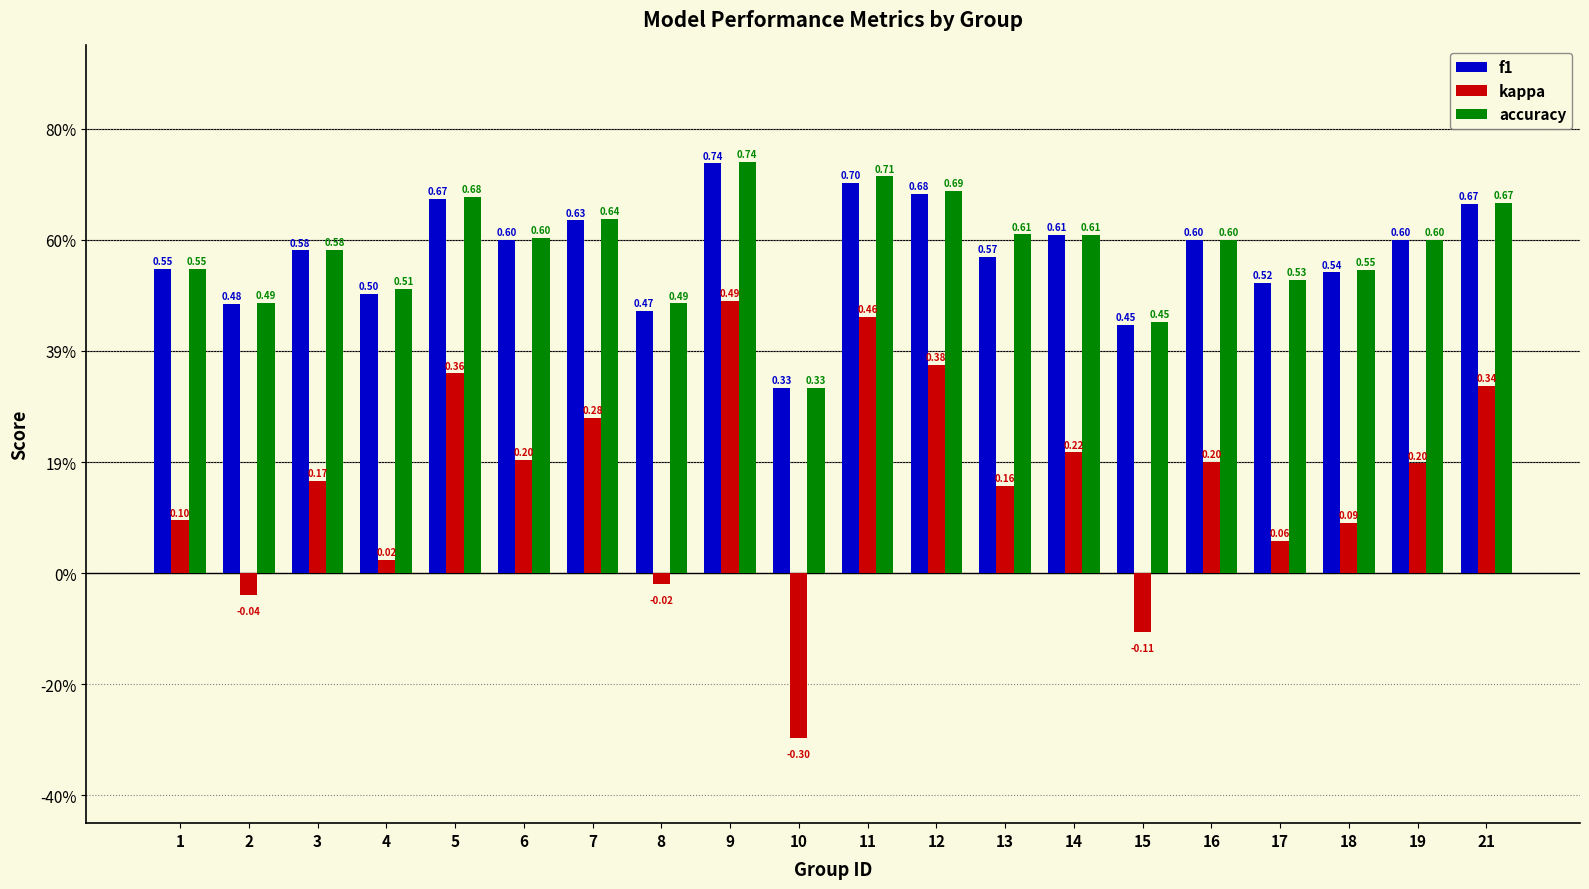

What are all the series names shown in the legend?

f1, kappa, accuracy